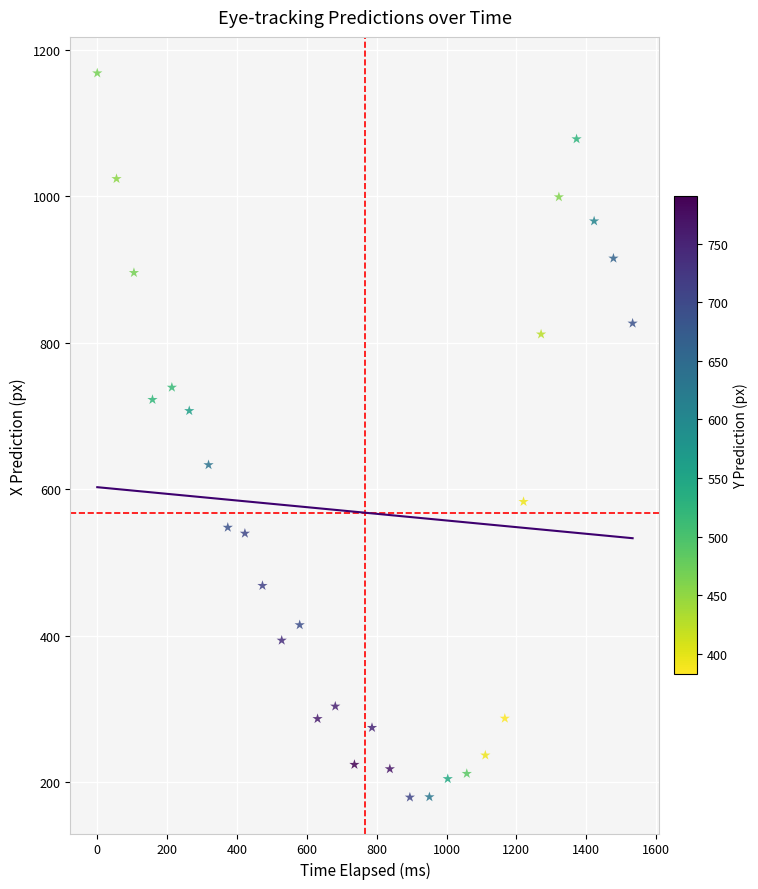

What is the range of X values (max minus min)?

1532.8